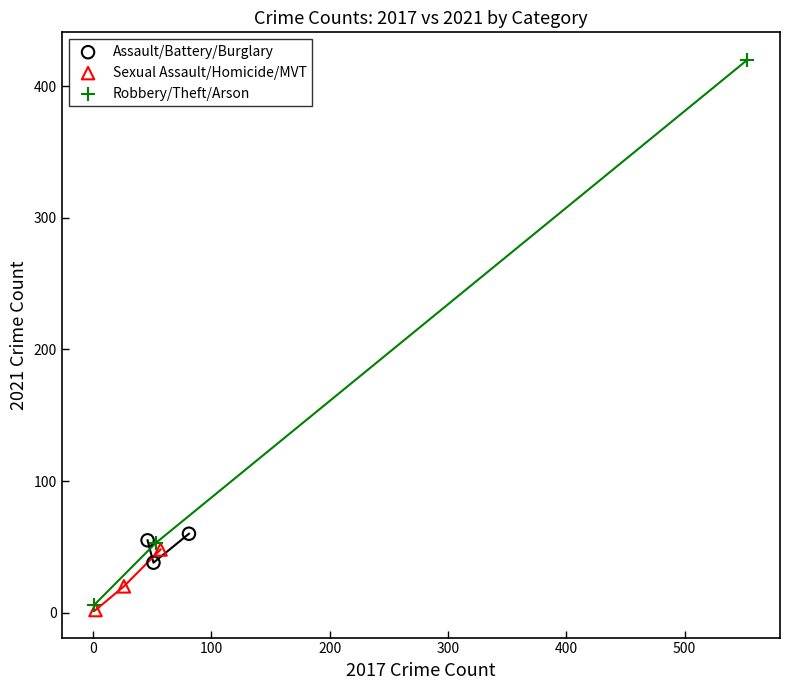

Which series reaches the minimum Y coordinate?

Sexual Assault/Homicide/MVT